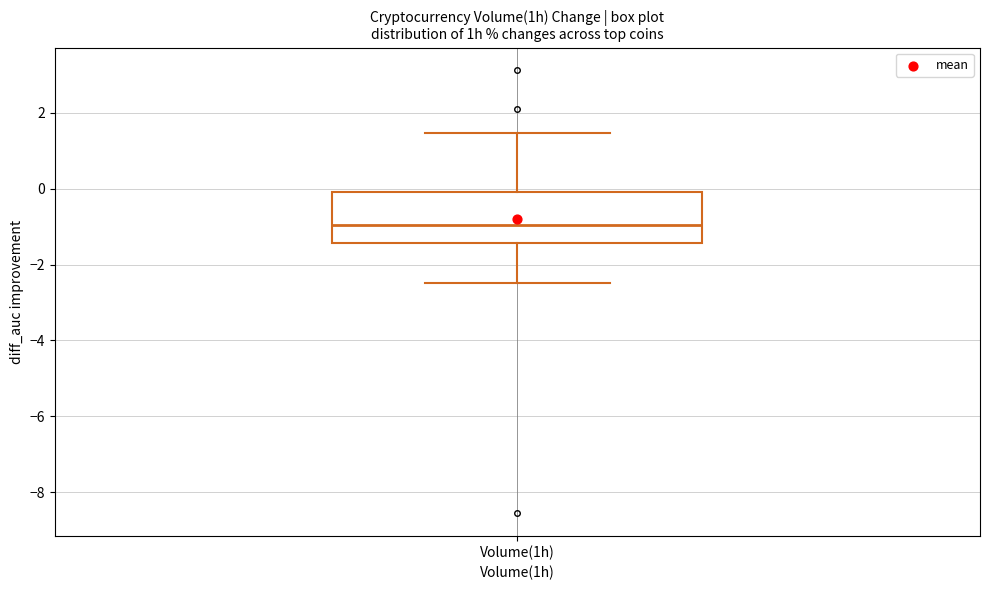

Where does the median line of the box for Volume(1h) sit on the y-axis? The values are not printed on the chart, so give them approximately, as read against the axis.

-1.0